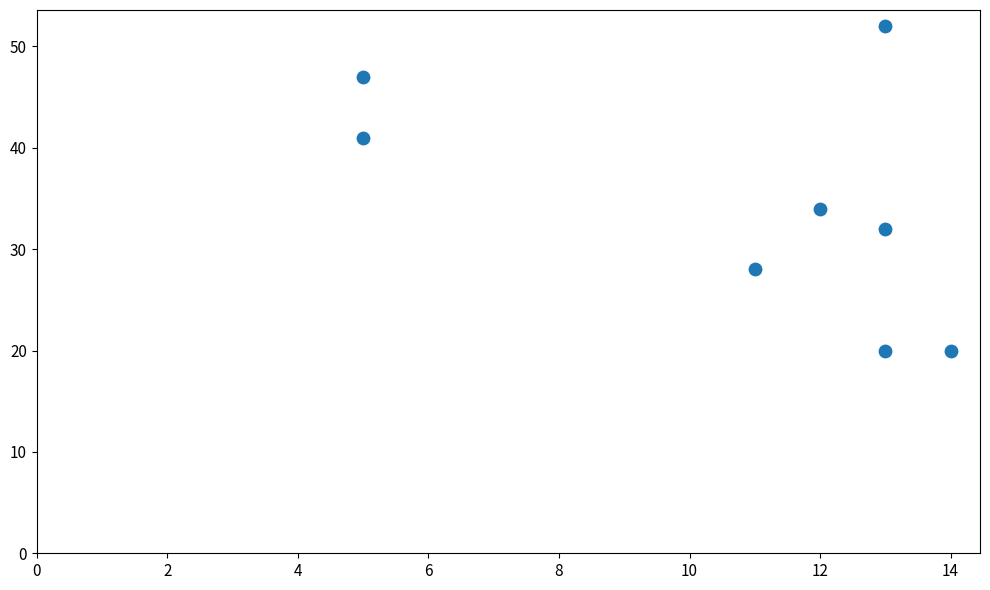

What Y value in the scatter plot is closest to 36?

34